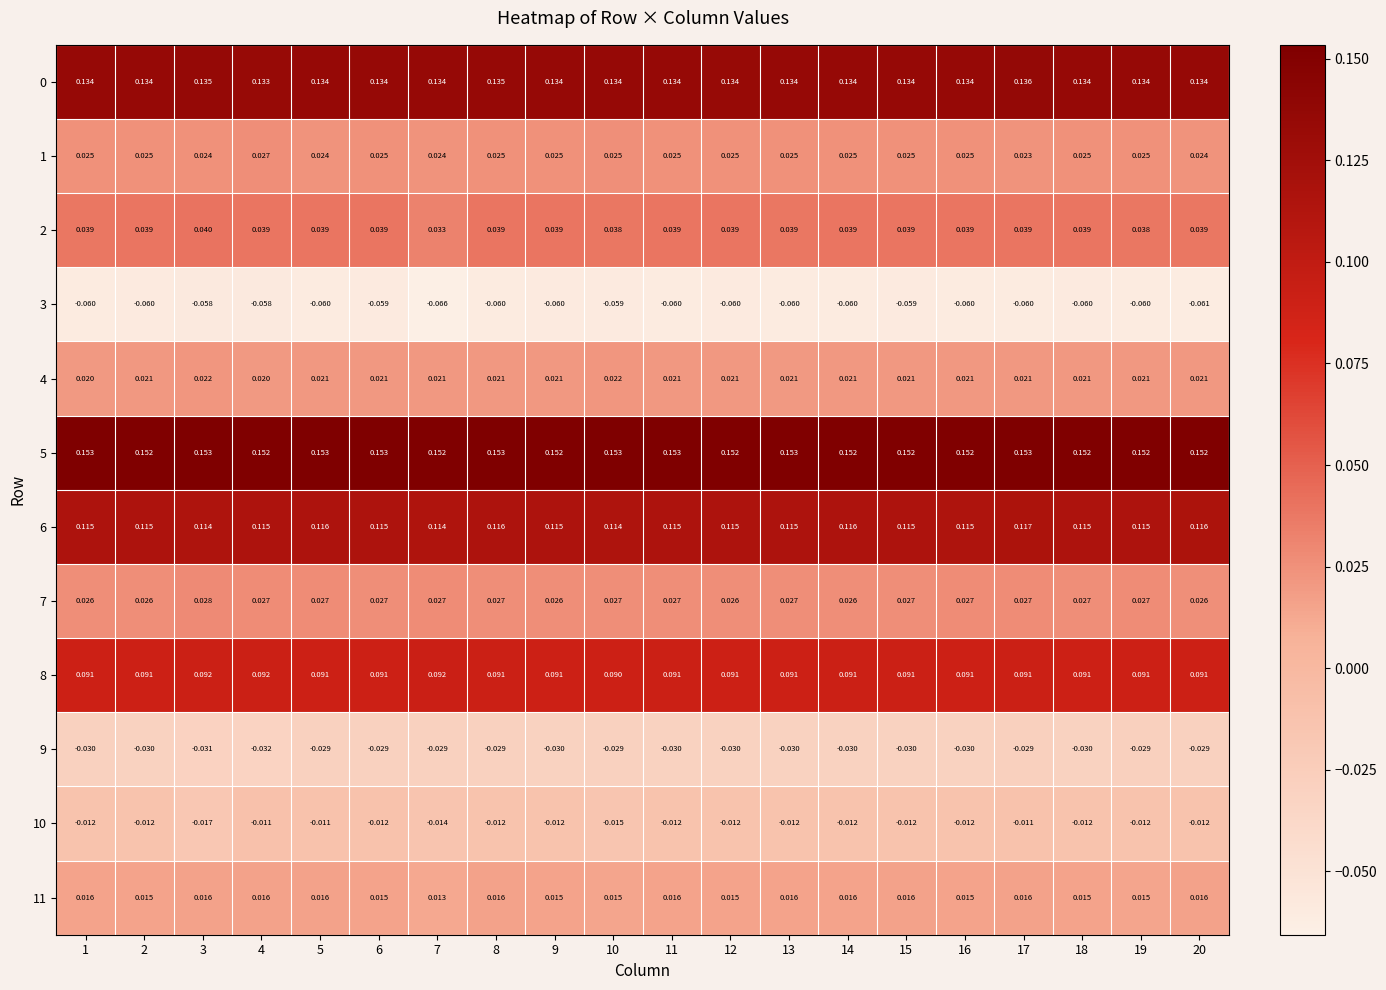

Reading left to right, what are all the values shown in this chart?

0: 1=0.1	2=0.1	3=0.1	4=0.1	5=0.1	6=0.1	7=0.1	8=0.1	9=0.1	10=0.1	11=0.1	12=0.1	13=0.1	14=0.1	15=0.1	16=0.1	17=0.1	18=0.1	19=0.1	20=0.1
1: 1=0.0	2=0.0	3=0.0	4=0.0	5=0.0	6=0.0	7=0.0	8=0.0	9=0.0	10=0.0	11=0.0	12=0.0	13=0.0	14=0.0	15=0.0	16=0.0	17=0.0	18=0.0	19=0.0	20=0.0
2: 1=0.0	2=0.0	3=0.0	4=0.0	5=0.0	6=0.0	7=0.0	8=0.0	9=0.0	10=0.0	11=0.0	12=0.0	13=0.0	14=0.0	15=0.0	16=0.0	17=0.0	18=0.0	19=0.0	20=0.0
3: 1=-0.1	2=-0.1	3=-0.1	4=-0.1	5=-0.1	6=-0.1	7=-0.1	8=-0.1	9=-0.1	10=-0.1	11=-0.1	12=-0.1	13=-0.1	14=-0.1	15=-0.1	16=-0.1	17=-0.1	18=-0.1	19=-0.1	20=-0.1
4: 1=0.0	2=0.0	3=0.0	4=0.0	5=0.0	6=0.0	7=0.0	8=0.0	9=0.0	10=0.0	11=0.0	12=0.0	13=0.0	14=0.0	15=0.0	16=0.0	17=0.0	18=0.0	19=0.0	20=0.0
5: 1=0.2	2=0.2	3=0.2	4=0.2	5=0.2	6=0.2	7=0.2	8=0.2	9=0.2	10=0.2	11=0.2	12=0.2	13=0.2	14=0.2	15=0.2	16=0.2	17=0.2	18=0.2	19=0.2	20=0.2
6: 1=0.1	2=0.1	3=0.1	4=0.1	5=0.1	6=0.1	7=0.1	8=0.1	9=0.1	10=0.1	11=0.1	12=0.1	13=0.1	14=0.1	15=0.1	16=0.1	17=0.1	18=0.1	19=0.1	20=0.1
7: 1=0.0	2=0.0	3=0.0	4=0.0	5=0.0	6=0.0	7=0.0	8=0.0	9=0.0	10=0.0	11=0.0	12=0.0	13=0.0	14=0.0	15=0.0	16=0.0	17=0.0	18=0.0	19=0.0	20=0.0
8: 1=0.1	2=0.1	3=0.1	4=0.1	5=0.1	6=0.1	7=0.1	8=0.1	9=0.1	10=0.1	11=0.1	12=0.1	13=0.1	14=0.1	15=0.1	16=0.1	17=0.1	18=0.1	19=0.1	20=0.1
9: 1=-0.0	2=-0.0	3=-0.0	4=-0.0	5=-0.0	6=-0.0	7=-0.0	8=-0.0	9=-0.0	10=-0.0	11=-0.0	12=-0.0	13=-0.0	14=-0.0	15=-0.0	16=-0.0	17=-0.0	18=-0.0	19=-0.0	20=-0.0
10: 1=-0.0	2=-0.0	3=-0.0	4=-0.0	5=-0.0	6=-0.0	7=-0.0	8=-0.0	9=-0.0	10=-0.0	11=-0.0	12=-0.0	13=-0.0	14=-0.0	15=-0.0	16=-0.0	17=-0.0	18=-0.0	19=-0.0	20=-0.0
11: 1=0.0	2=0.0	3=0.0	4=0.0	5=0.0	6=0.0	7=0.0	8=0.0	9=0.0	10=0.0	11=0.0	12=0.0	13=0.0	14=0.0	15=0.0	16=0.0	17=0.0	18=0.0	19=0.0	20=0.0